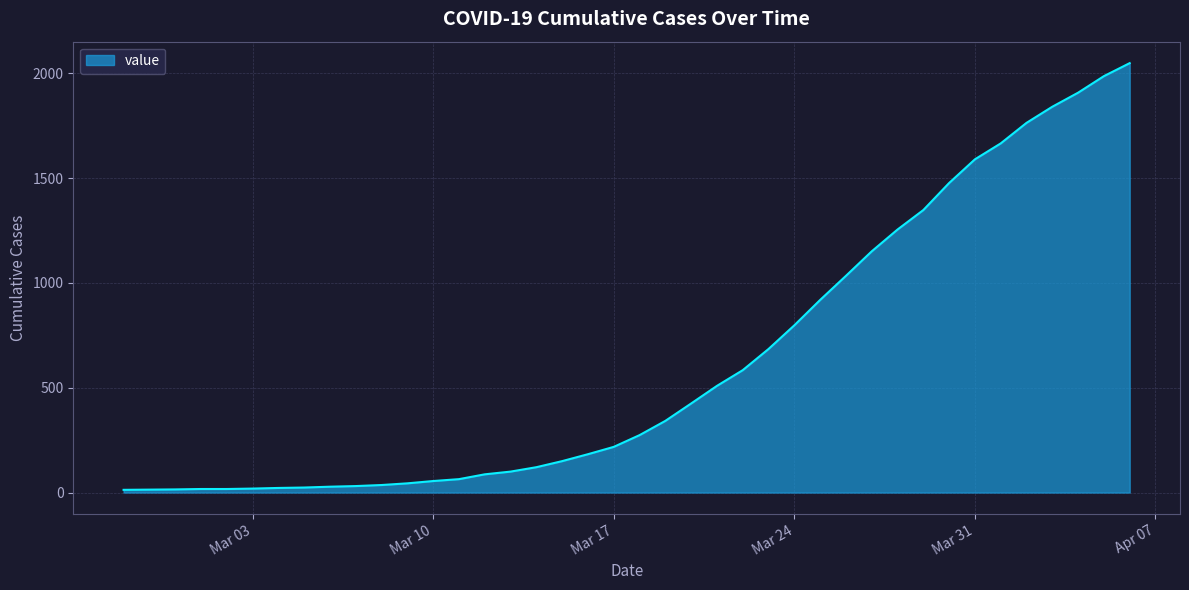

What is the difference between the maximum and minimum values?

2036